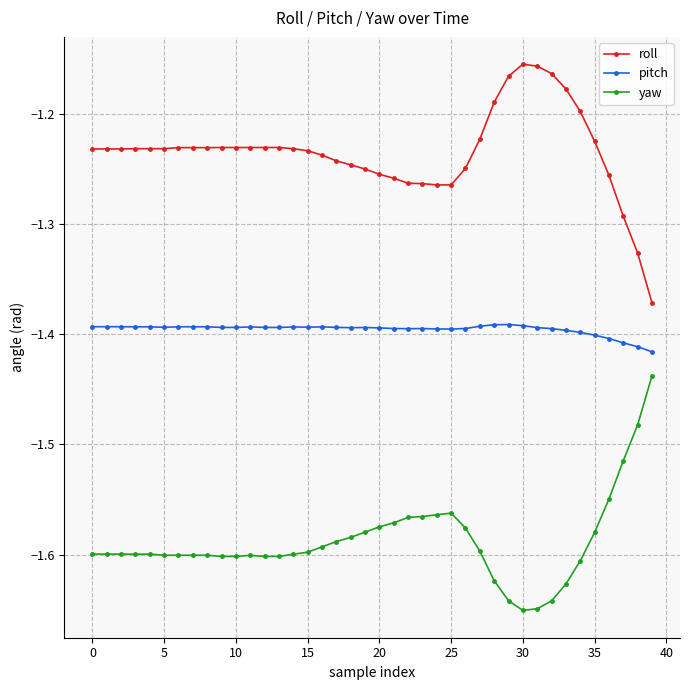

True or false: pitch has more than 2 interior local peaks.

True